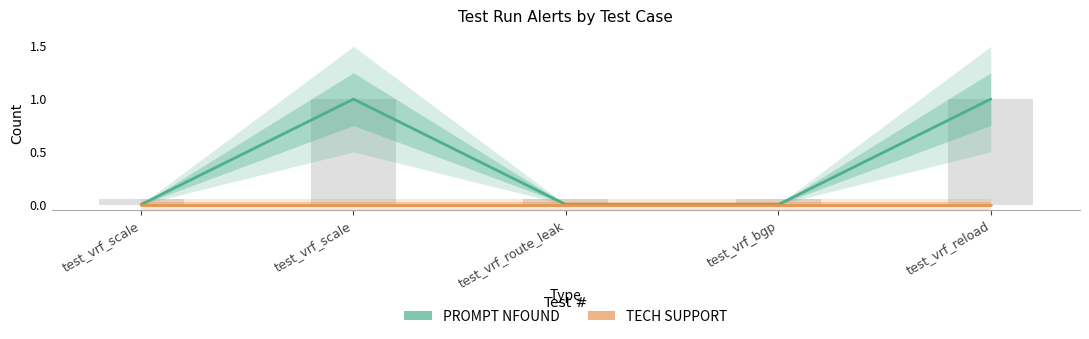

How many values in PROMPT NFOUND are above zero?

2